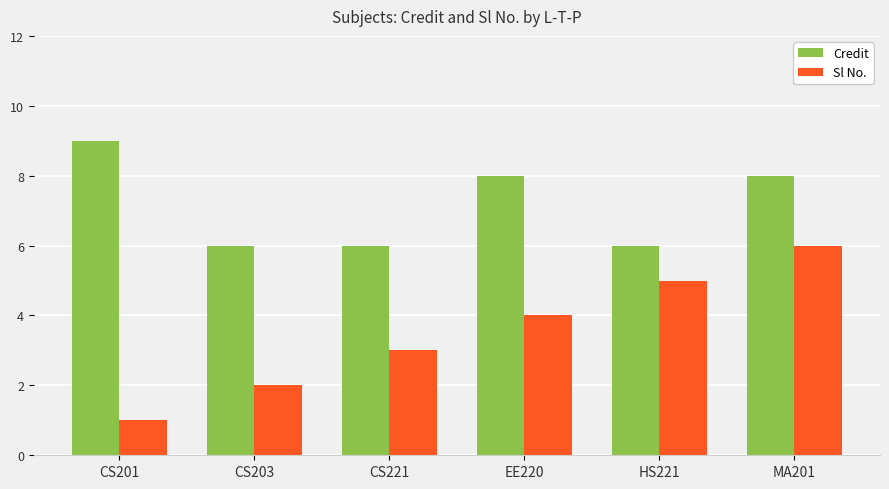

What is the label of the 1st bar from the right?

MA201